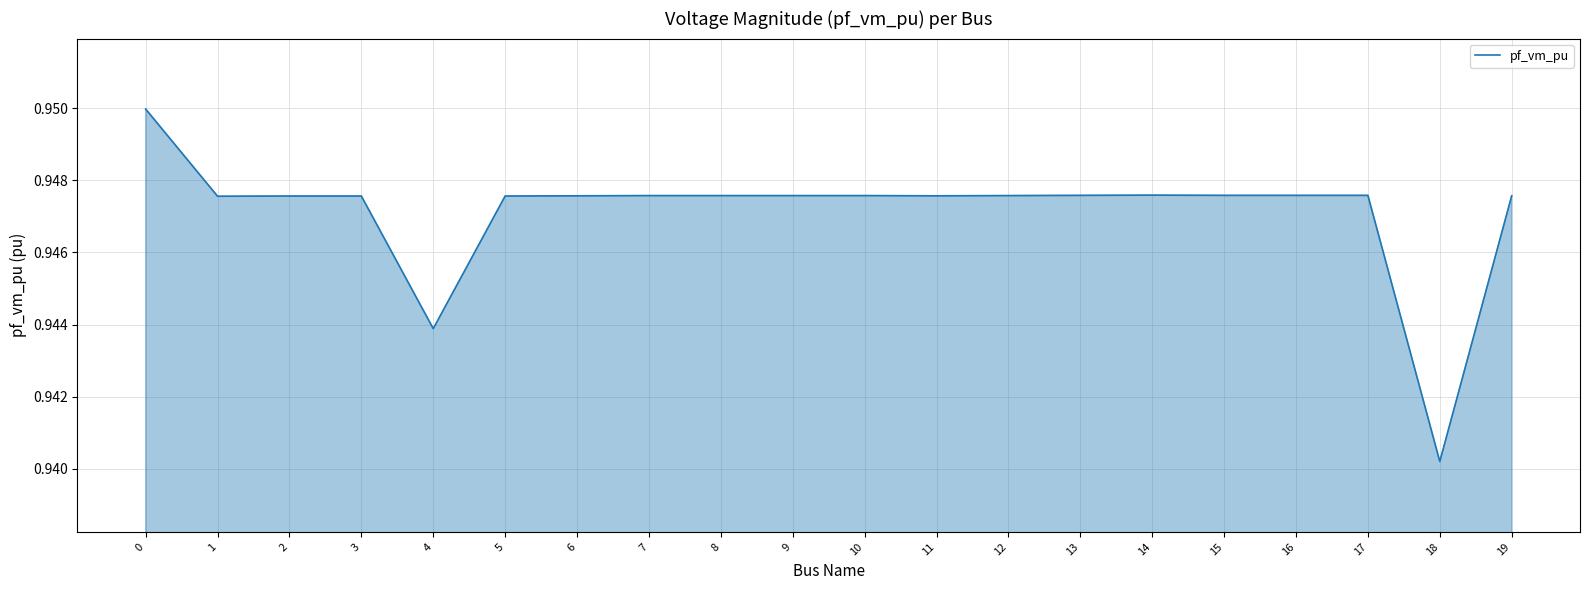

The value at 1 is 1.3. True or false?

False